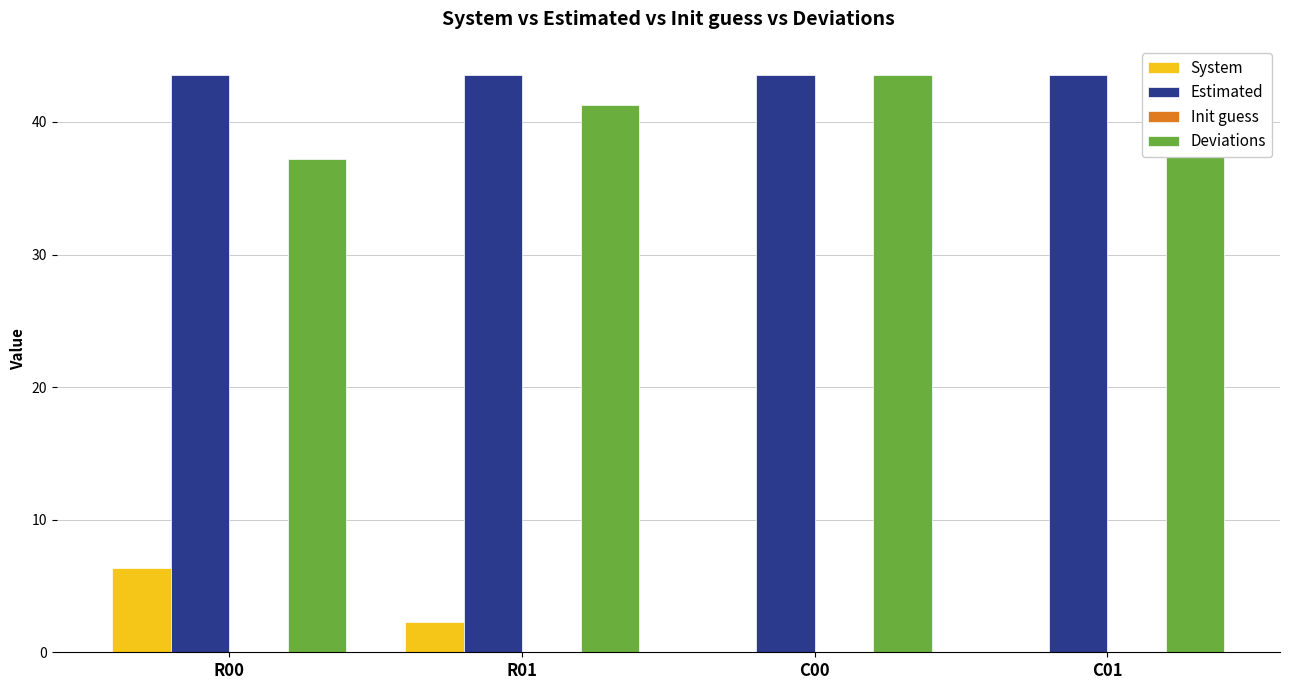

Where is Deviations nearest to the value 40?

R01